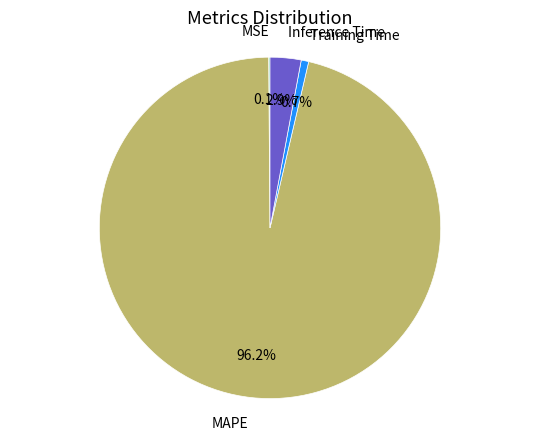

Which has a higher value, Training Time or Inference Time?

Inference Time